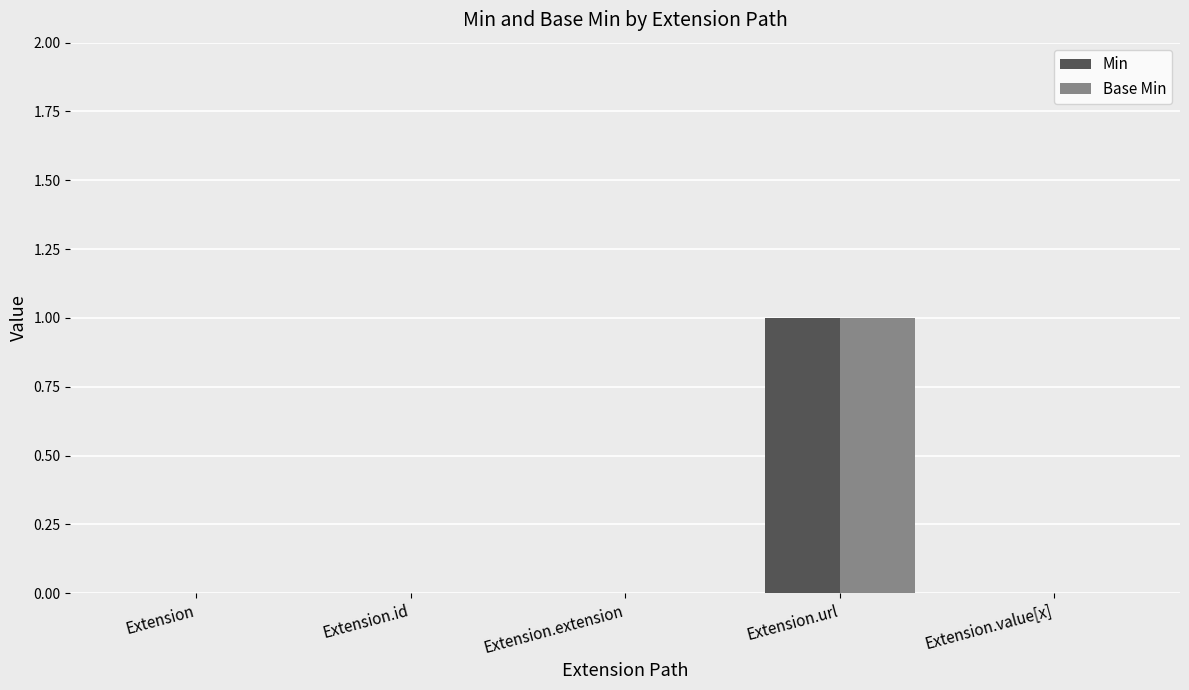

Are the bars grouped side by side (vs. stacked)?

Yes